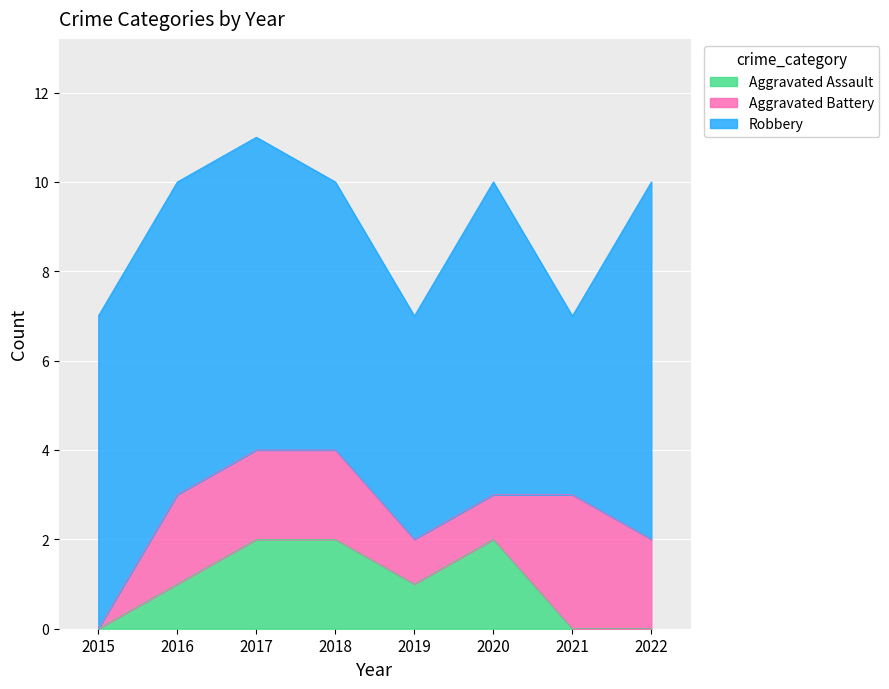

At which label does Robbery reach its minimum?

2021